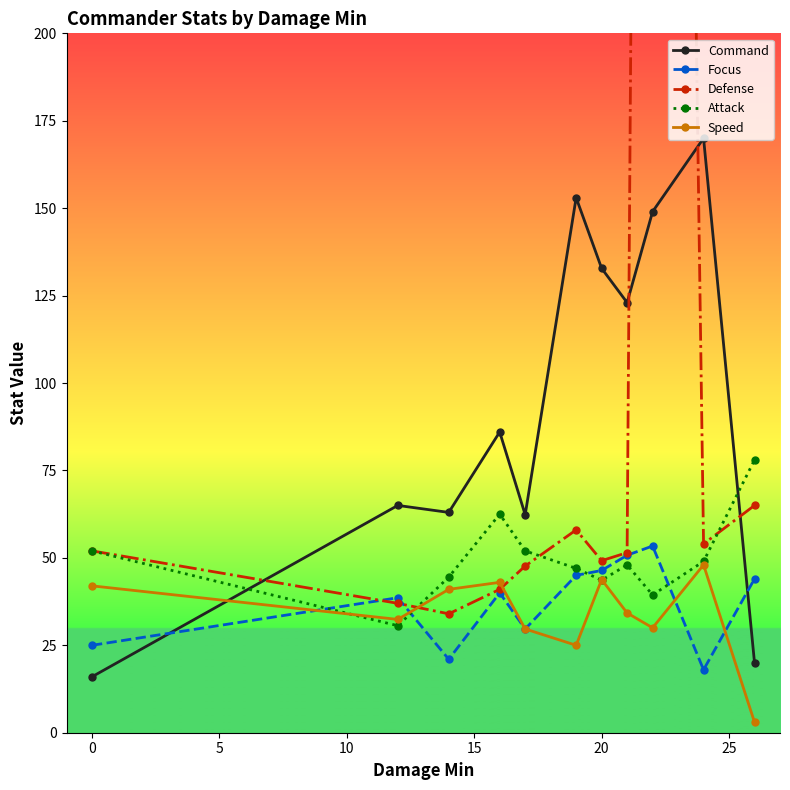

What is the greatest value displayed?

1075.0